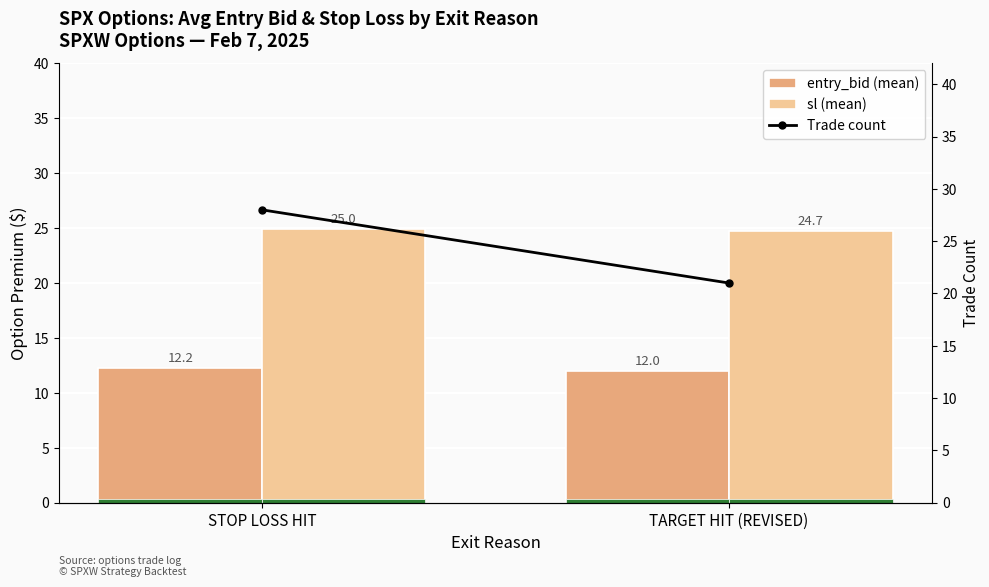

Which series has the largest total across all categories?

sl (mean)